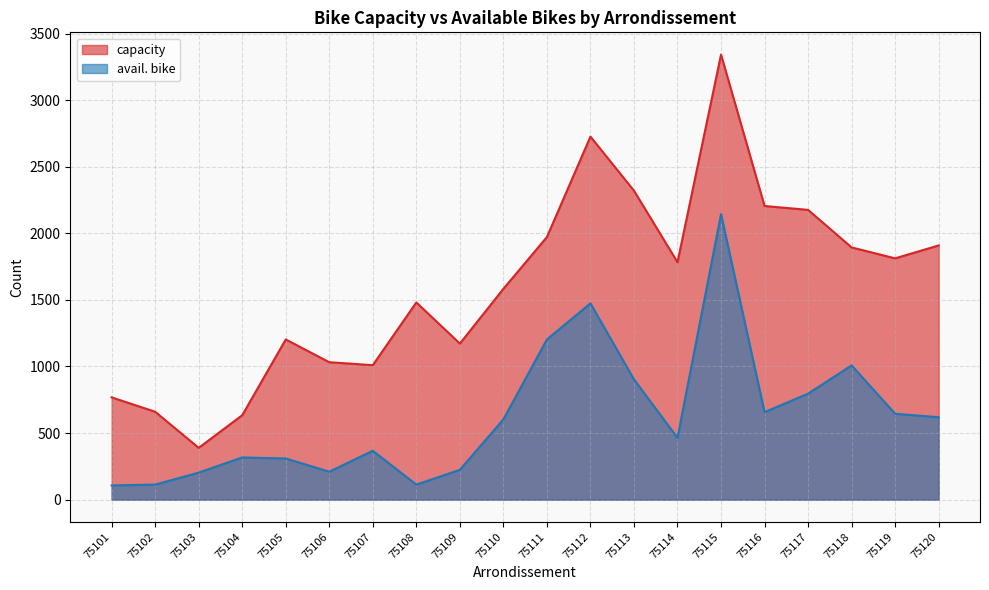

How many values in the capacity series are below 1783?

10